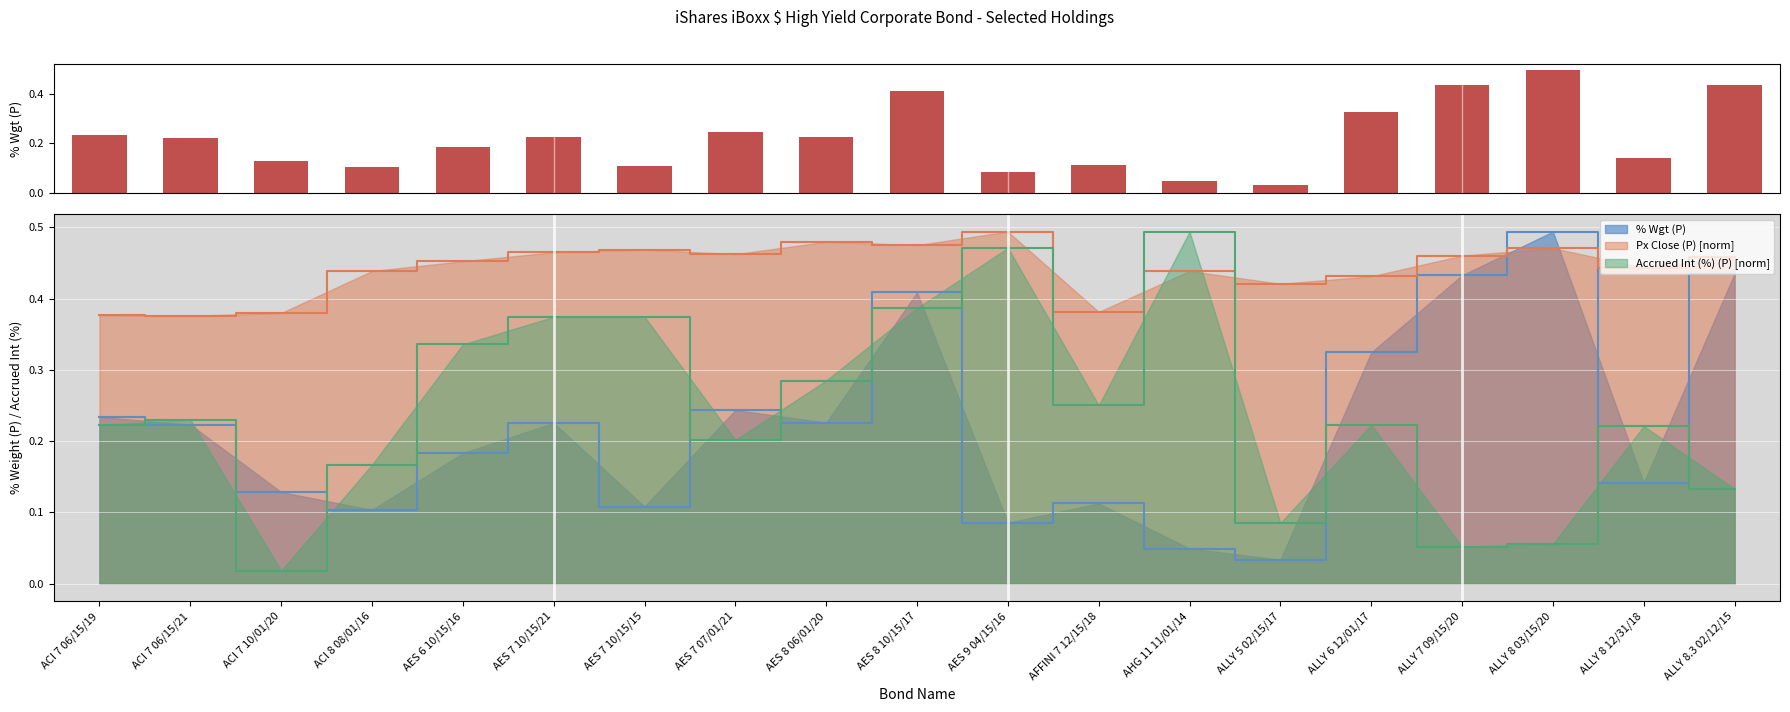

At which category does the chart reach its minimum across all series?

ALLY 5 02/15/17